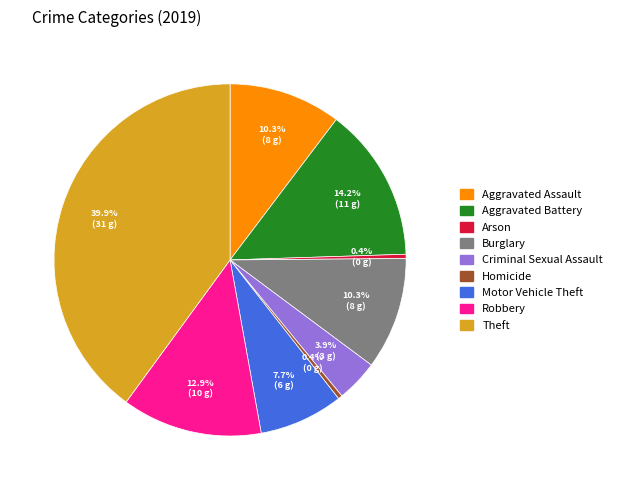

Does any single category account for the majority?

No